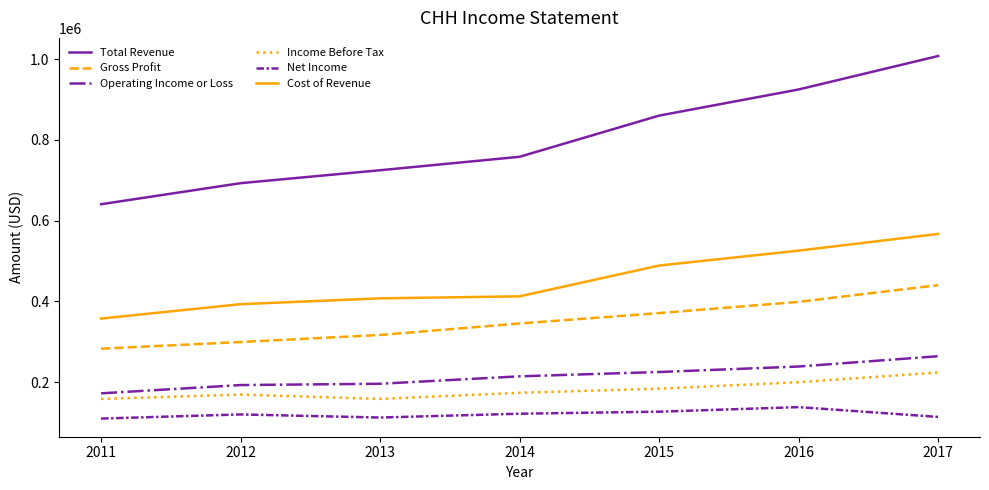

At which label is Total Revenue closest to 824000?

2015